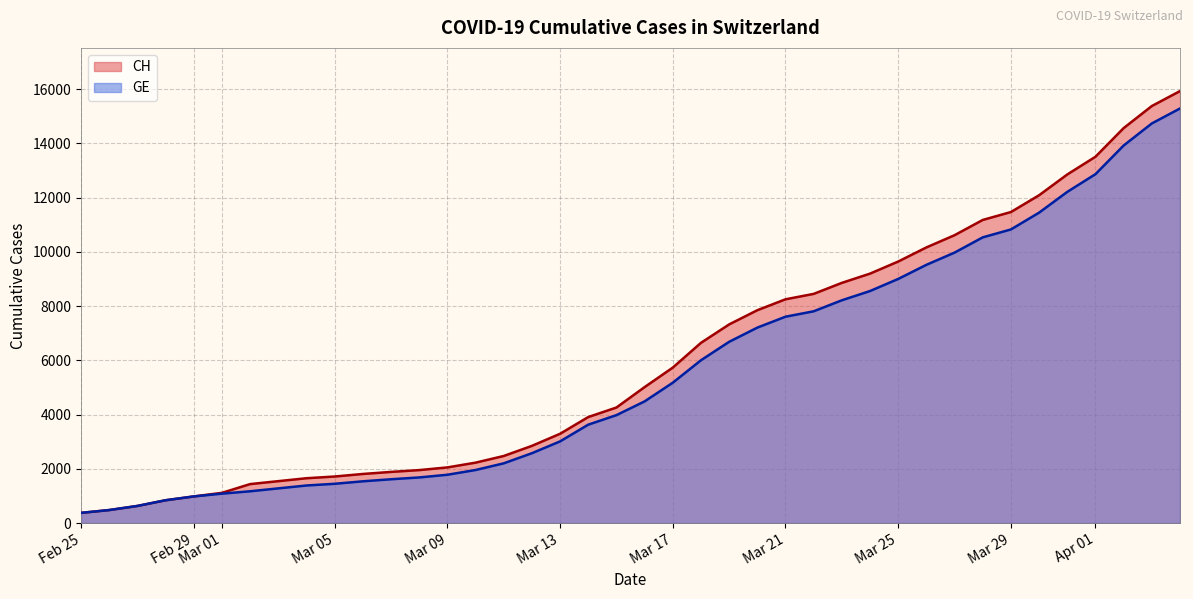

Does the chart display data point markers on the line(s)?

No